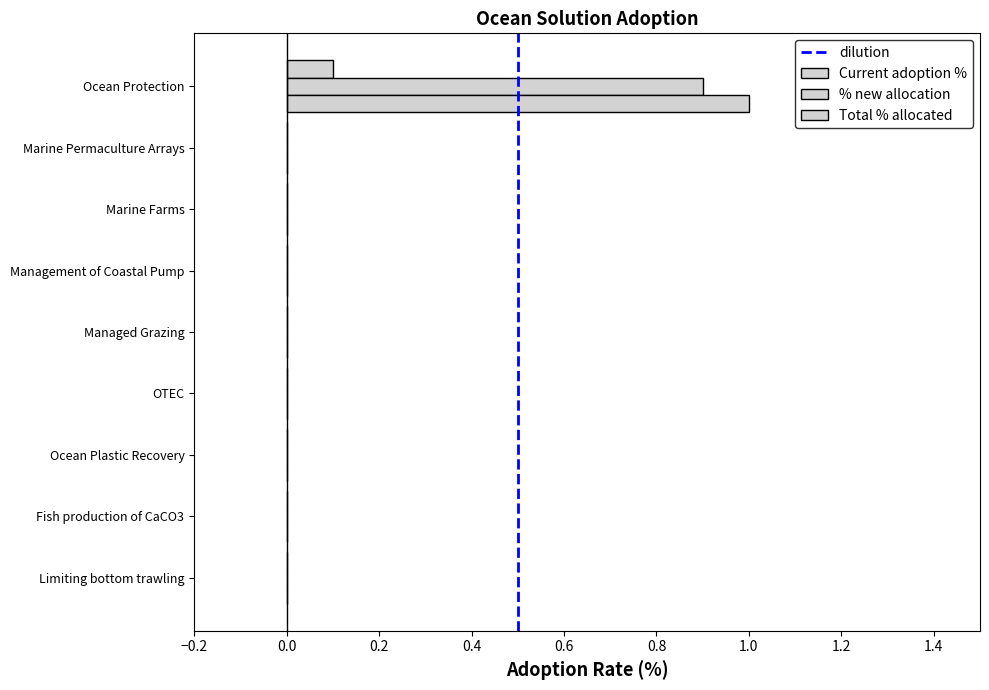

The % new allocation series shows -0.5 at OTEC. True or false?

False